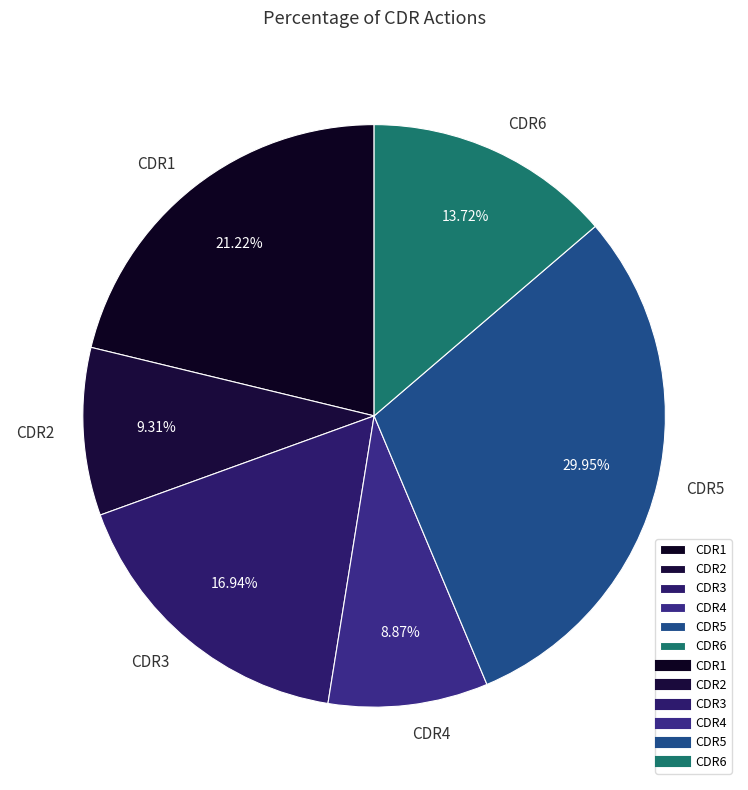

Between CDR5 and CDR3, which is larger?

CDR5